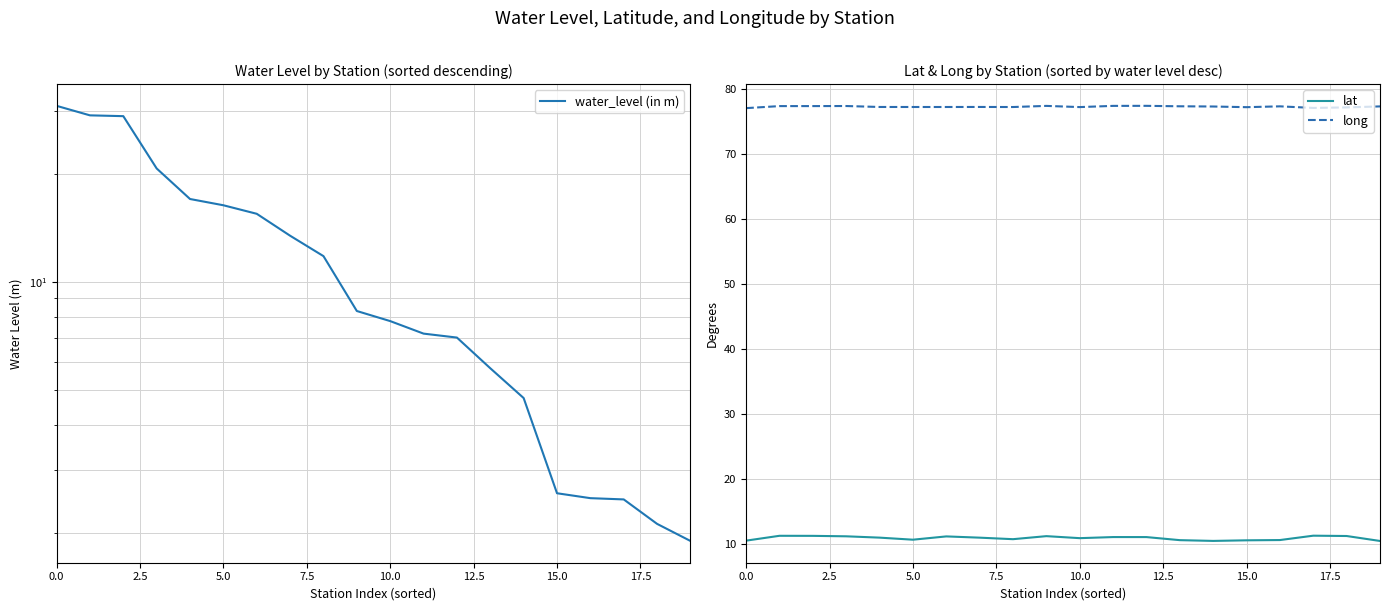

What is the sum of all lat values?

218.5